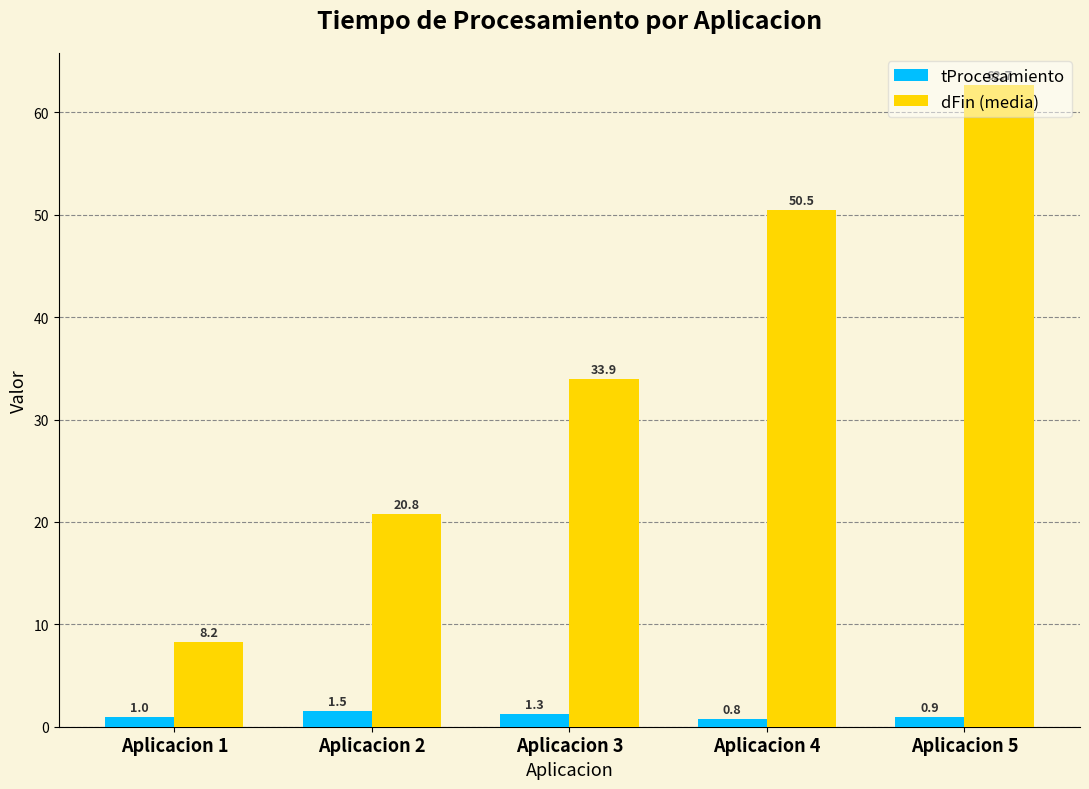

At which category is the sum across all series the highest?

Aplicacion 5